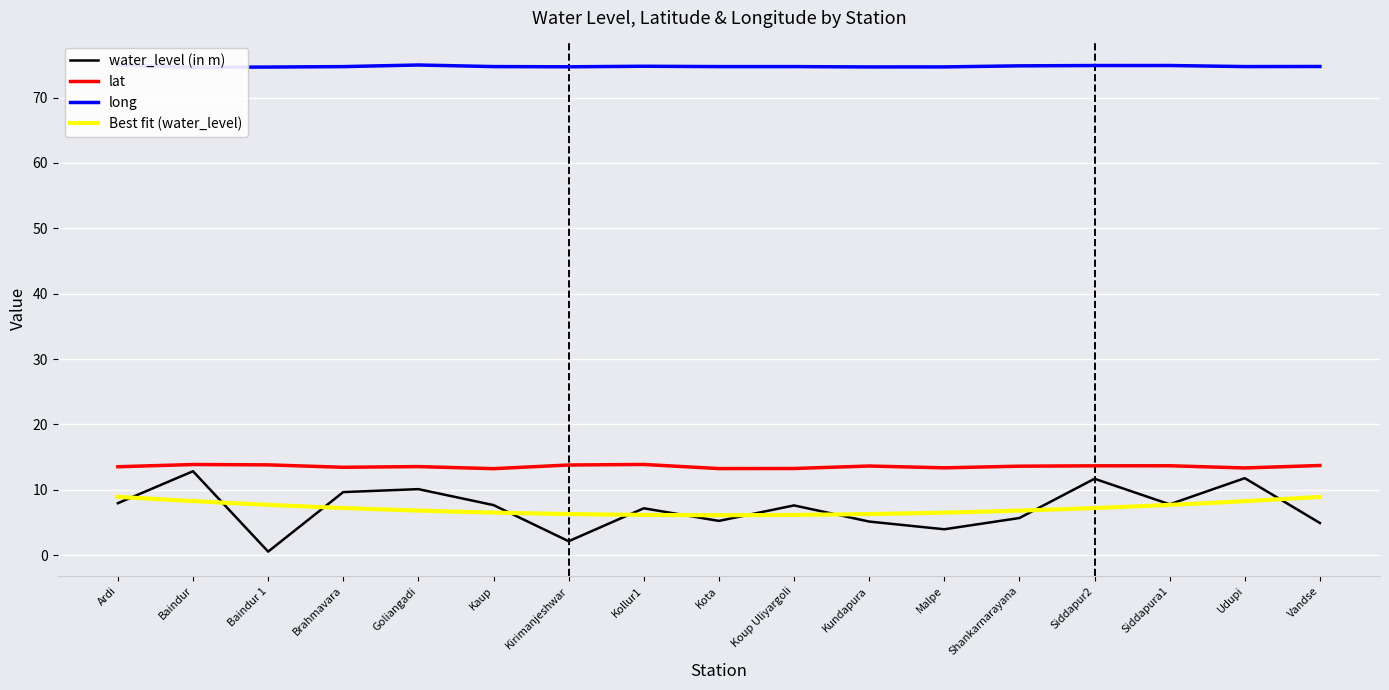

At which category does long reach its first local peak?

Goliangadi